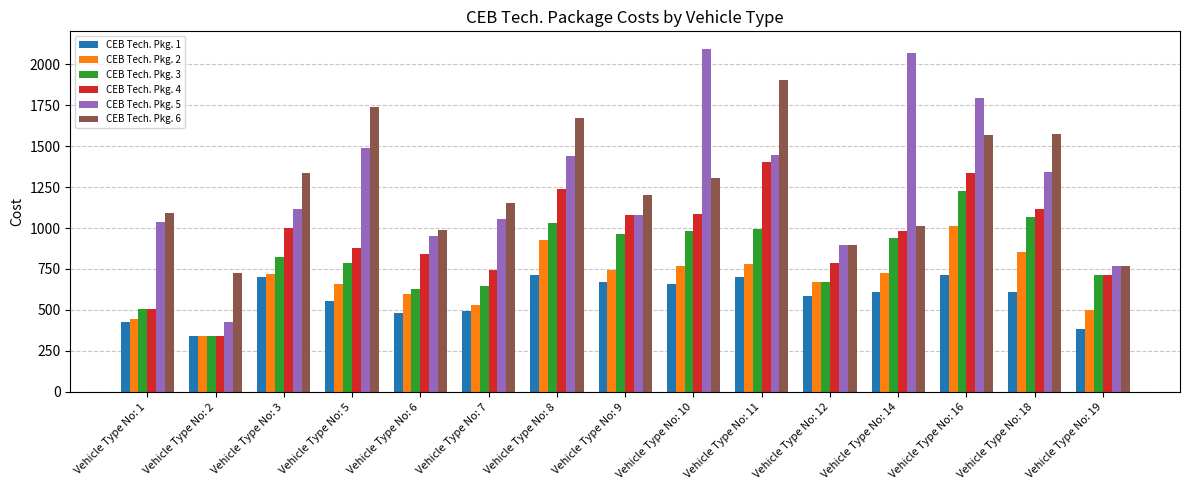

The CEB Tech. Pkg. 1 series shows 954.3 at Vehicle Type No: 14. True or false?

False